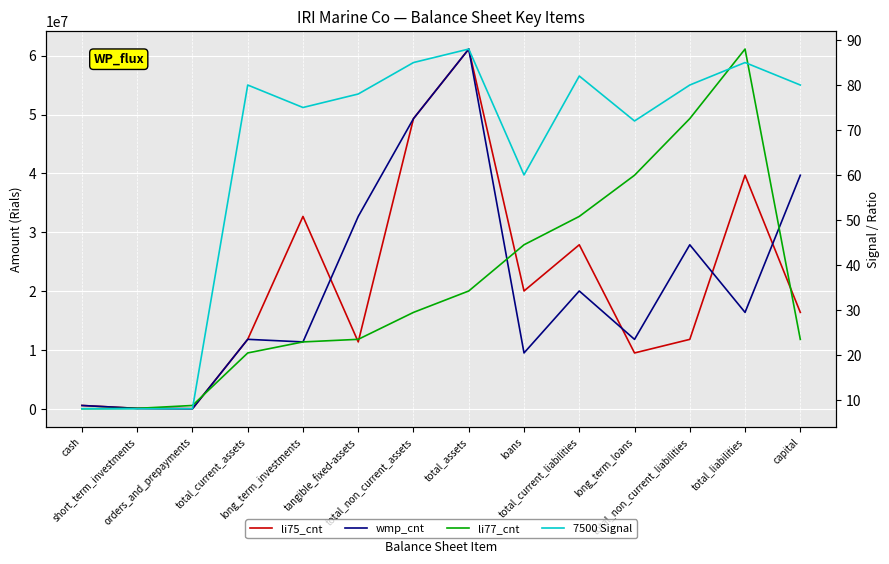

Reading left to right, what are all the values shown in this chart?

li75_cnt: 580657	89594	26359	11816060	32692098	11375198	49303225	61119285	20028506	27873638	9502138	11809298	39682936	16393000
wmp_cnt: 580657	89594	26359	11816060	11375198	32692098	49303225	61119285	9502138	20028506	11809298	27873638	16393000	39682936
li77_cnt: 26359	89594	580657	9502138	11375198	11816060	16393000	20028506	27873638	32692098	39682936	49303225	61119285	11809298
7500 Signal: 8	8	8	80	75	78	85	88	60	82	72	80	85	80